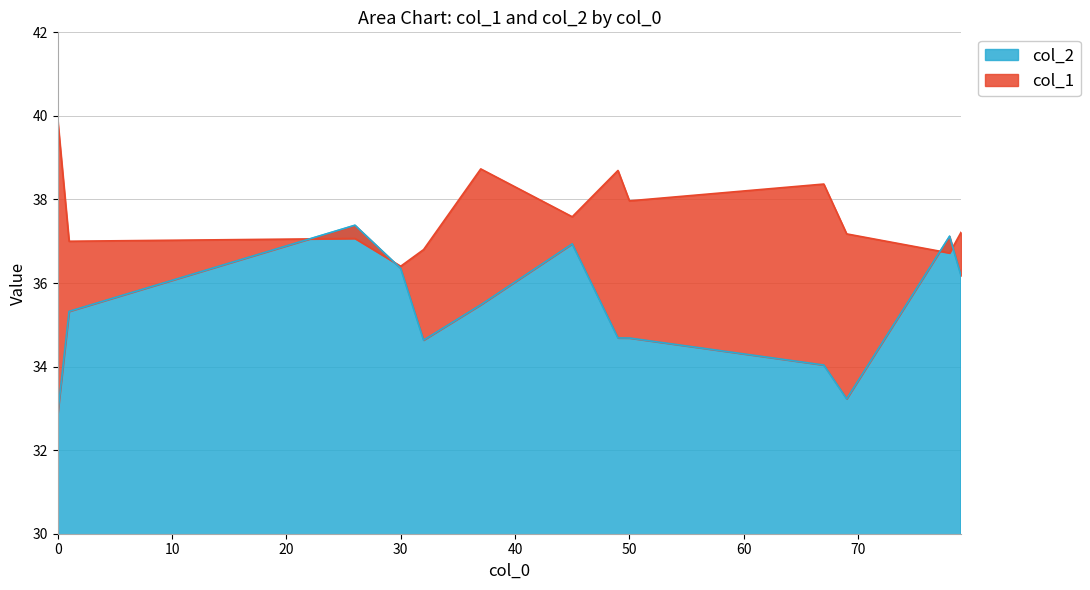

Which series has the largest total across all categories?

col_1